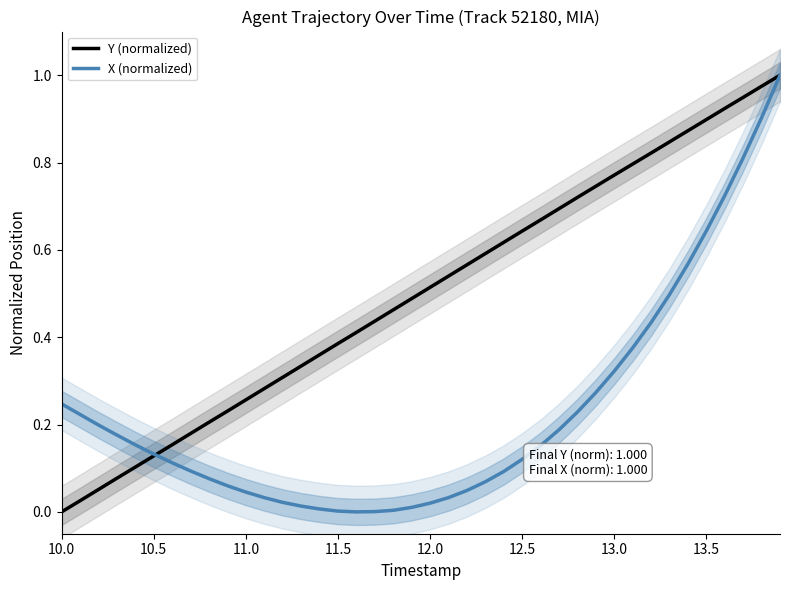

What is the maximum value for Y (normalized)?

1.0